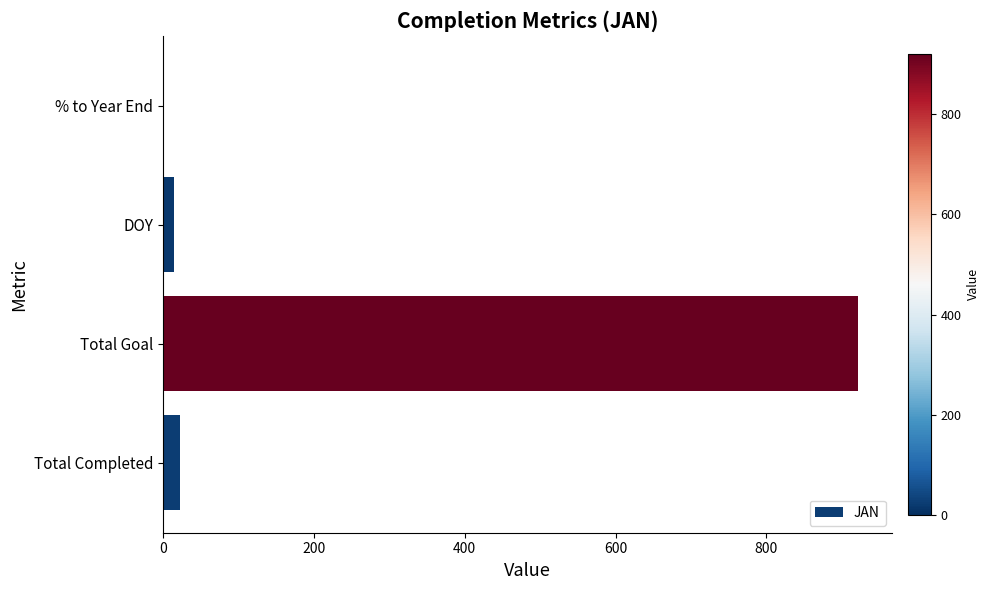

What is the sum of the values at Total Completed and % to Year End?

23